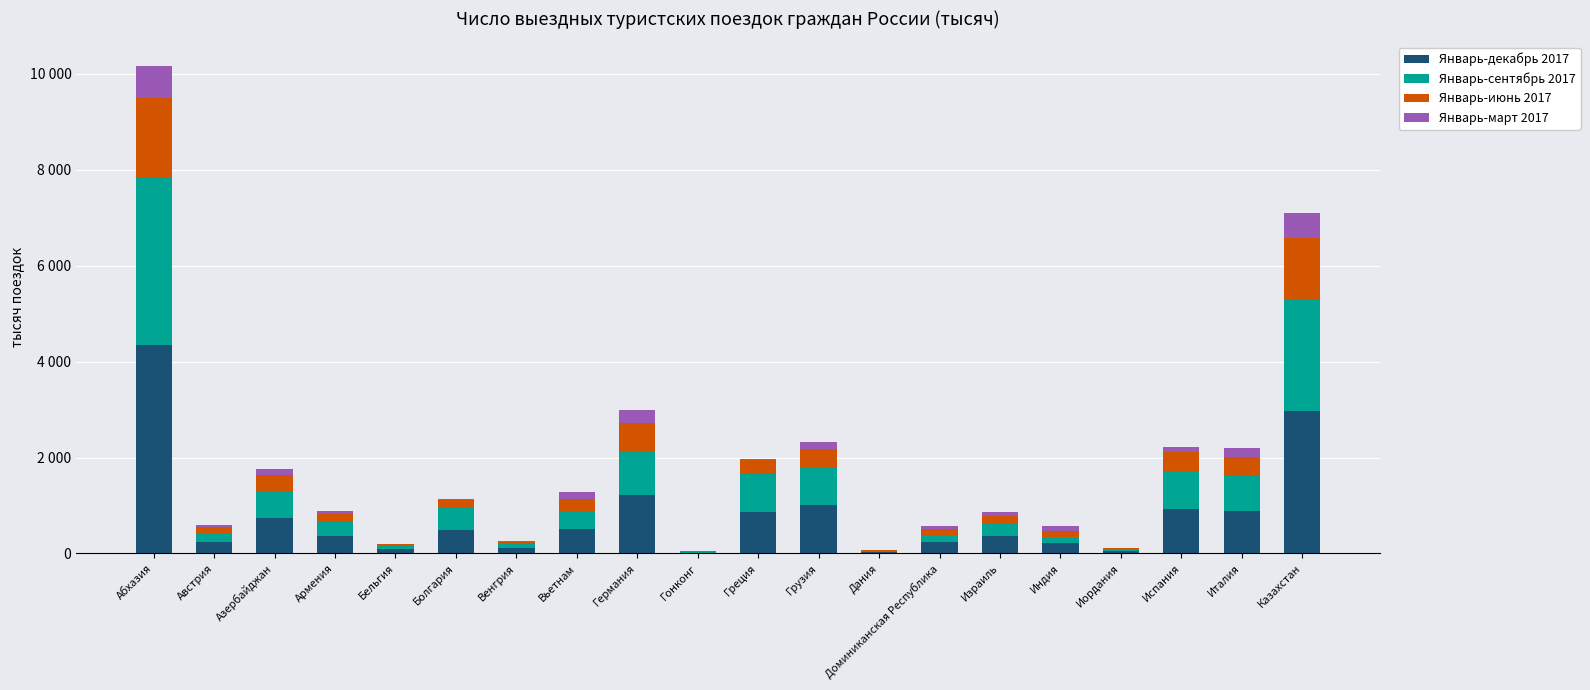

Rank the series by their average value, from highest to lowest.

Январь-декабрь 2017, Январь-сентябрь 2017, Январь-июнь 2017, Январь-март 2017